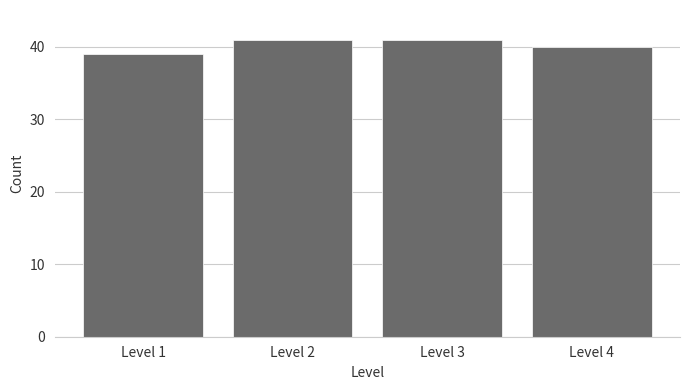

Reading left to right, extract all data points from this chart.

39	41	41	40